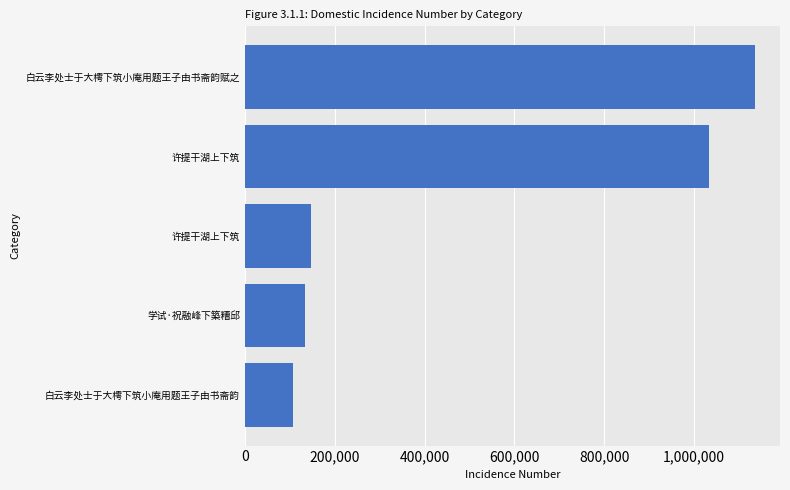

How many categories are shown in the chart?

5